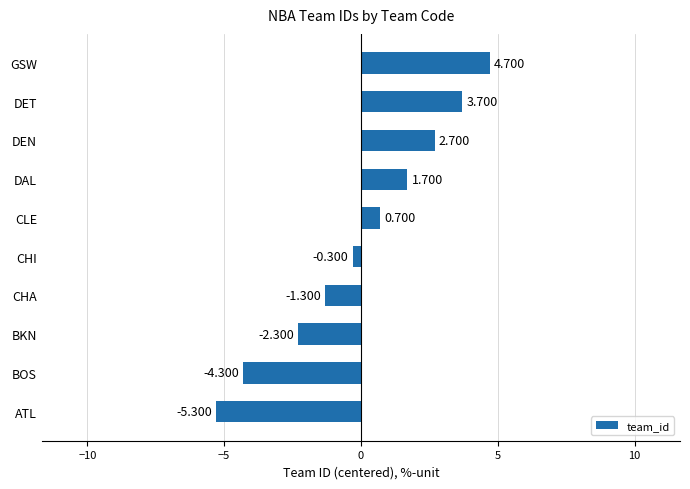

Which has a higher value, DET or DAL?

DET